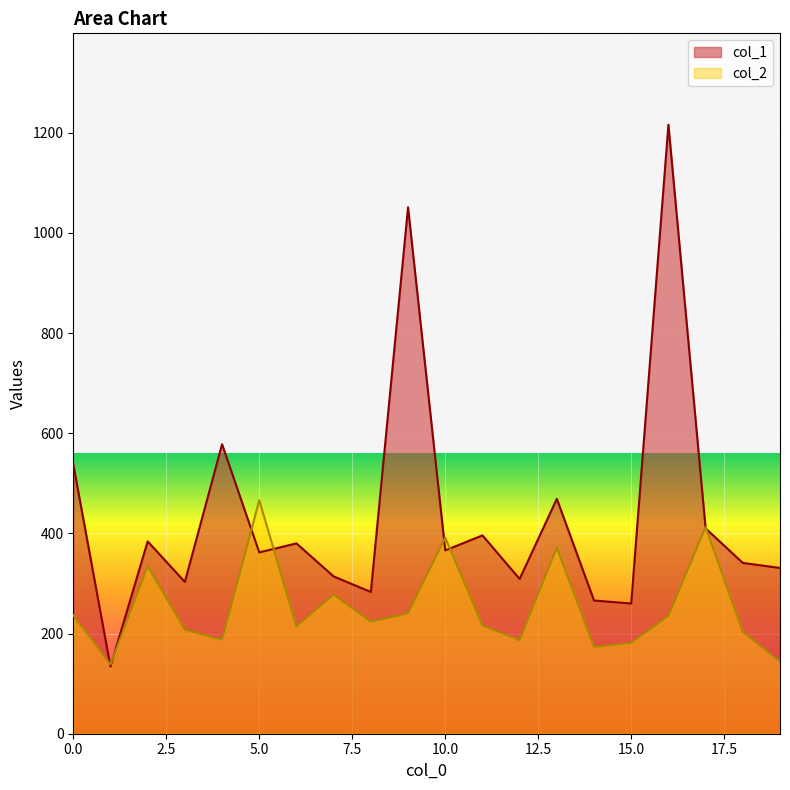

What is the smallest value displayed?

134.0